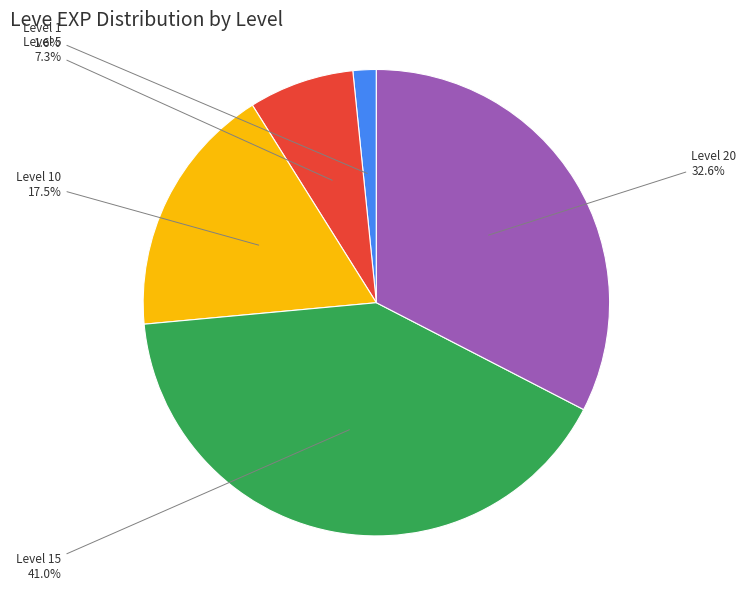

Which slice is the smallest?

Level 1